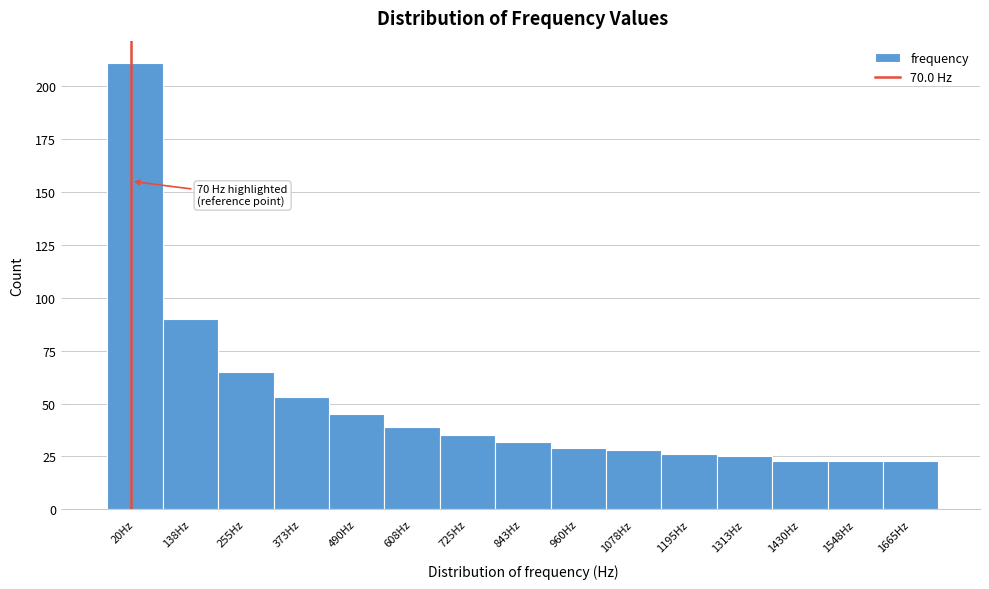

Reading right to left, transcribe all the data shown in this chart.

23	23	23	25	26	28	29	32	35	39	45	53	65	90	211